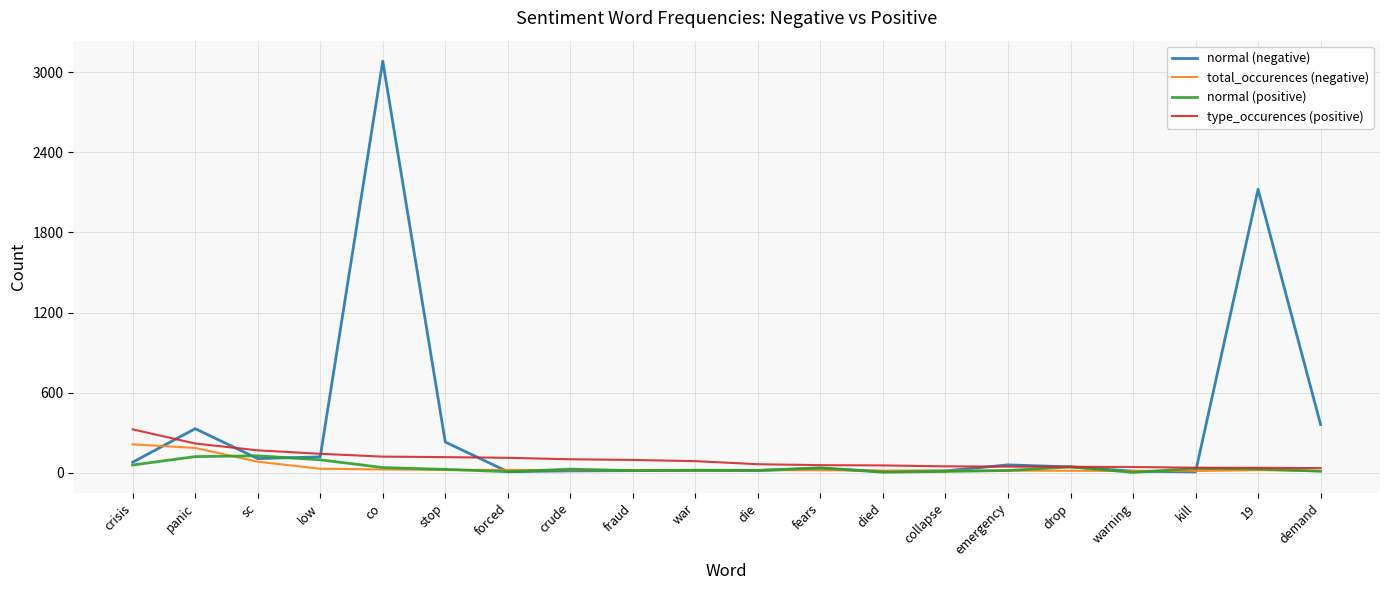

What is the maximum value shown in the chart?

3082